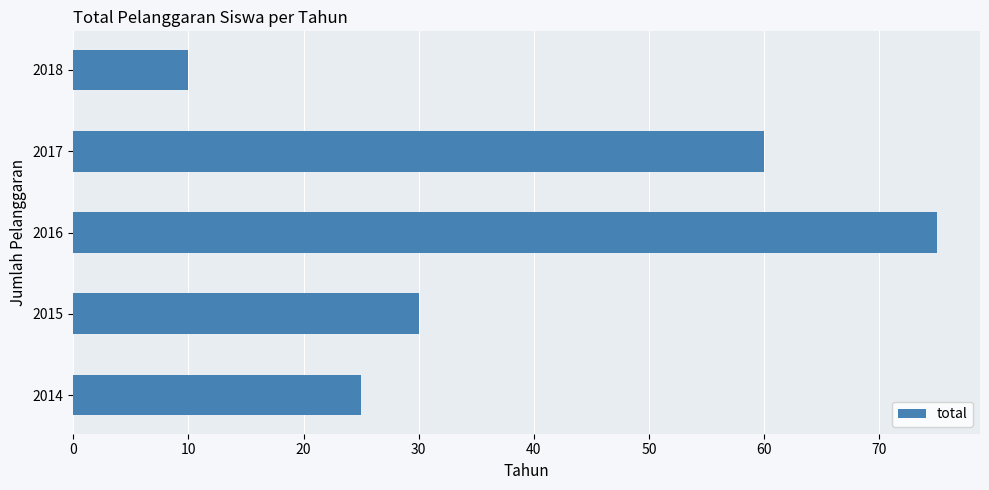

Rank the categories by value from highest to lowest.

2016, 2017, 2015, 2014, 2018